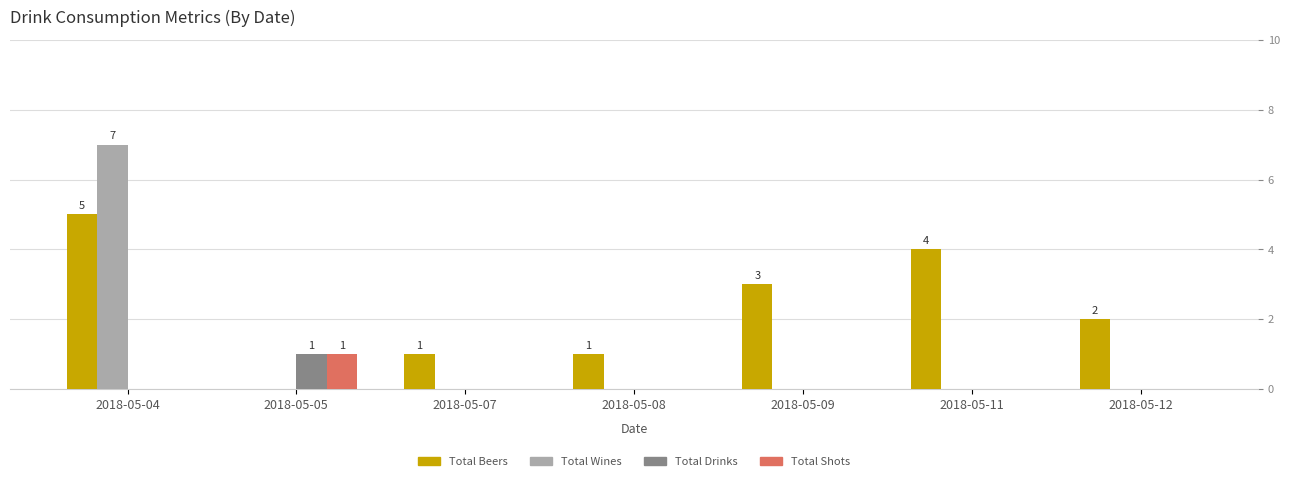

What are all the series names shown in the legend?

Total Beers, Total Wines, Total Drinks, Total Shots